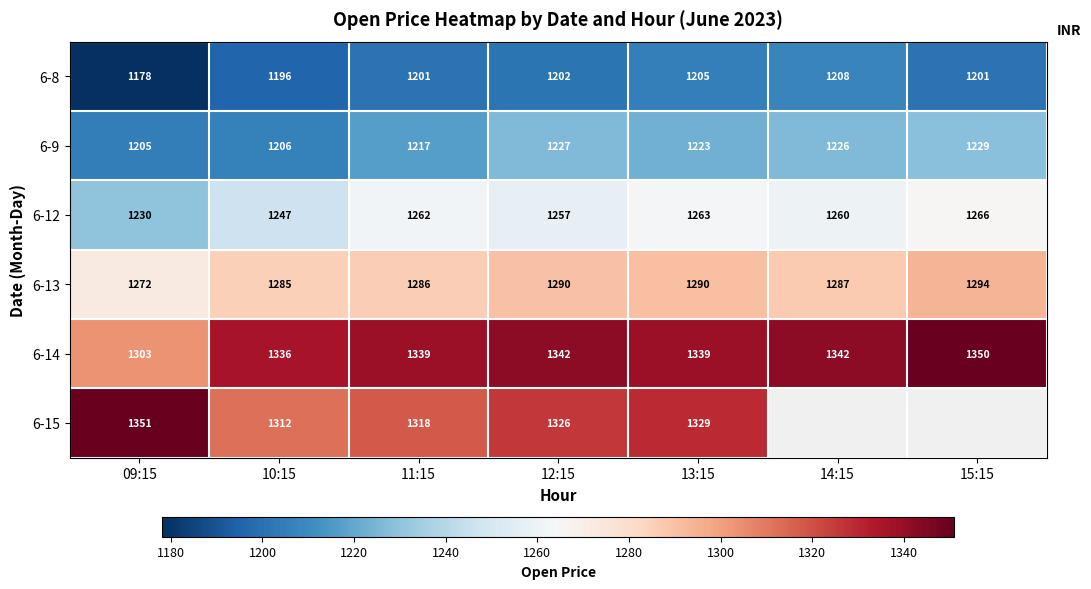

Is the value of 6-12 at 10:15 greater than the value of 6-13 at 15:15?

No